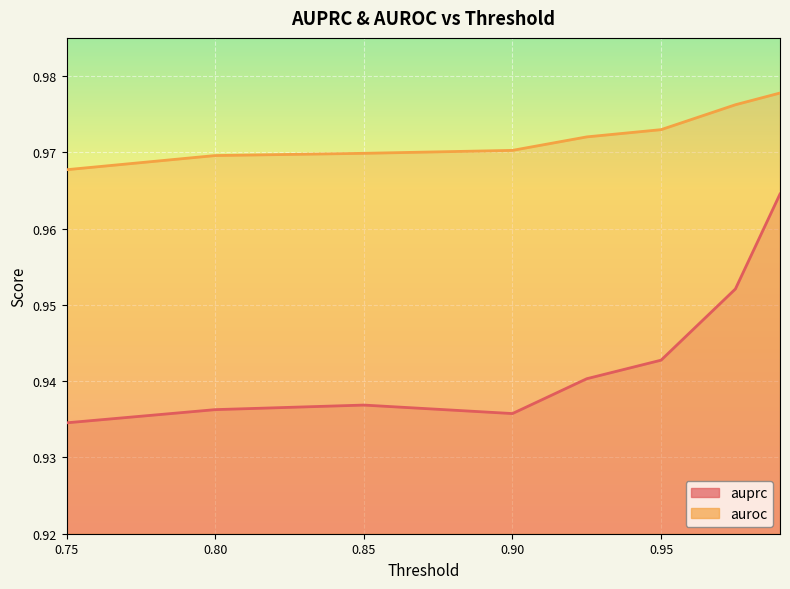

True or false: auroc has a value of 1.0 at 0.95.

True